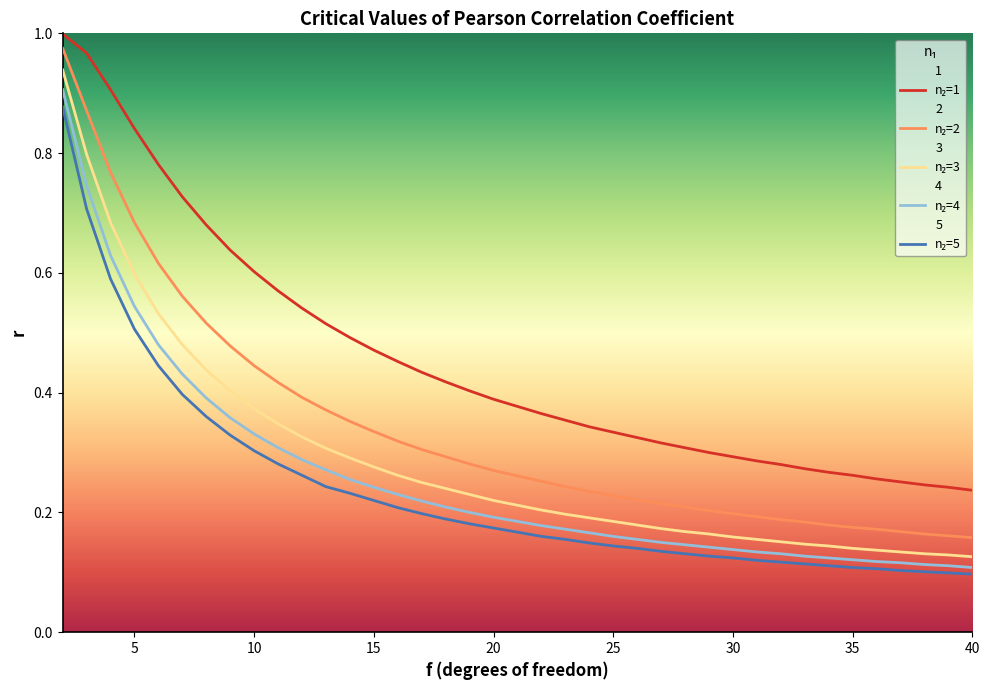

At which label is 2 closest to 0?

40